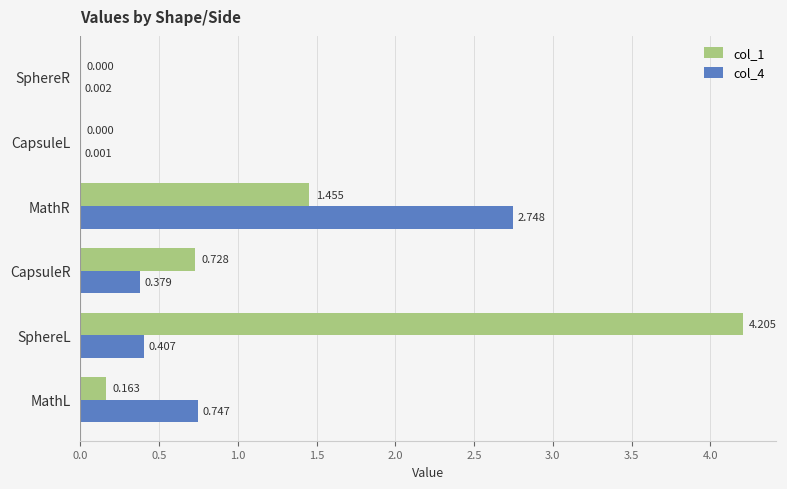

At which label does col_1 reach its peak?

SphereL